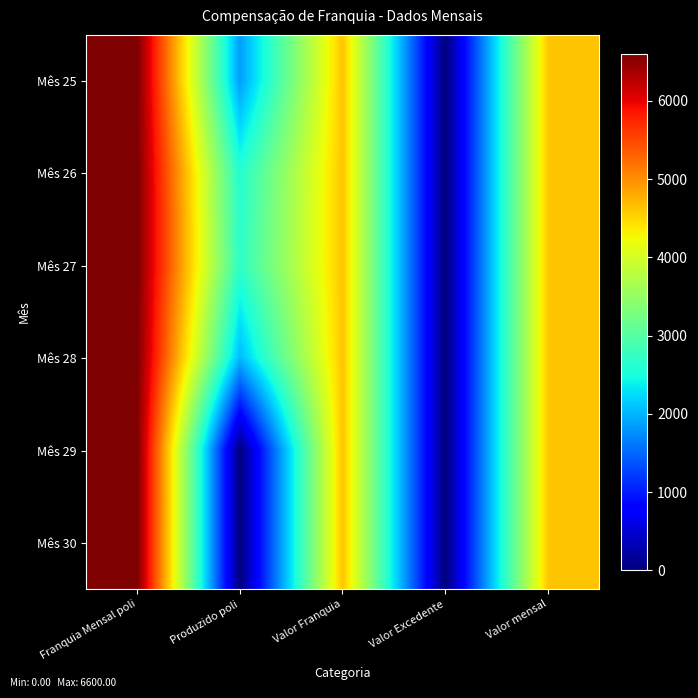

At how many categories does at least one series exceed 6373?

1